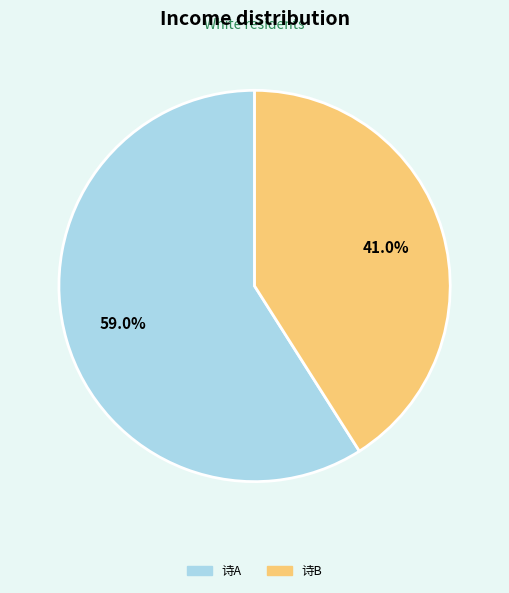

Is there any slice that represents more than half of the pie?

Yes